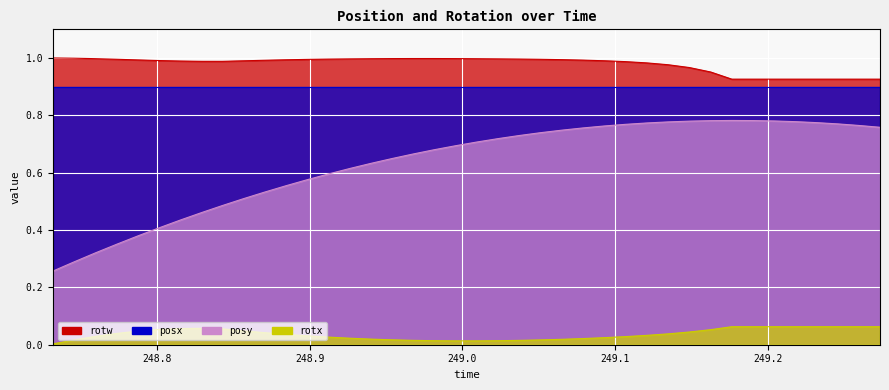

What is the difference between the maximum and minimum values in the posy series?

0.5